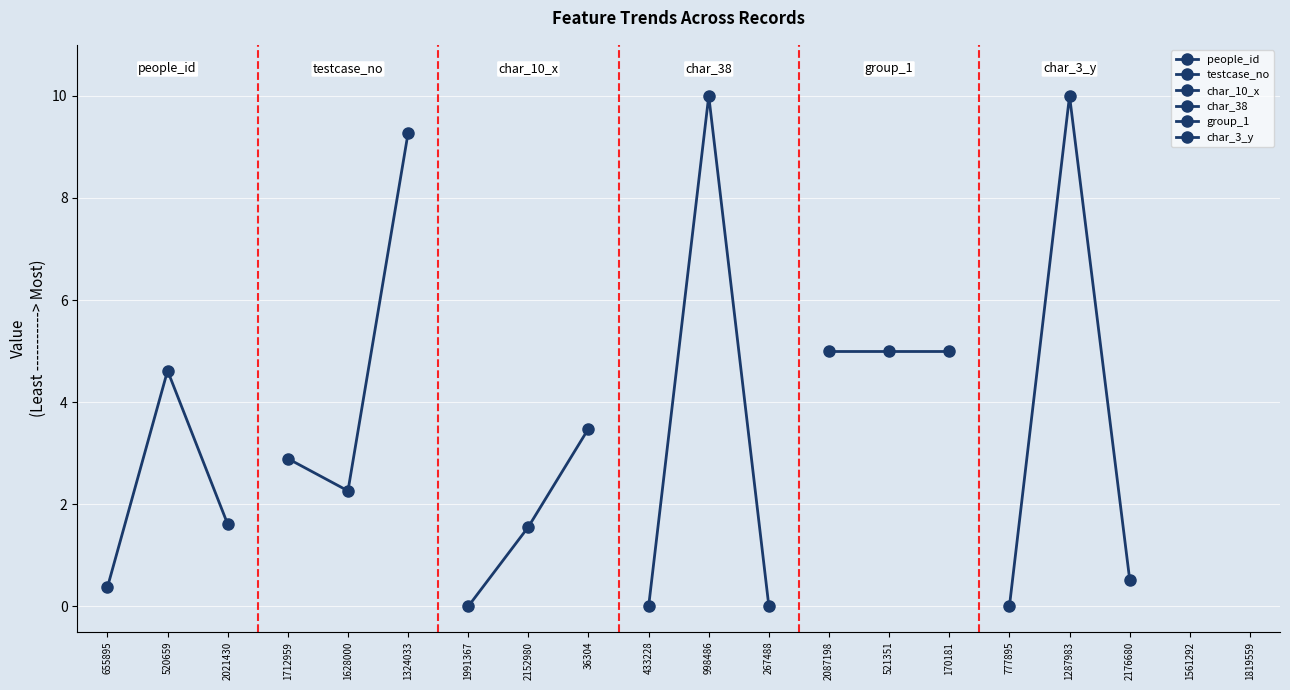

Count the char_38 values in the range 0 to 10.

3